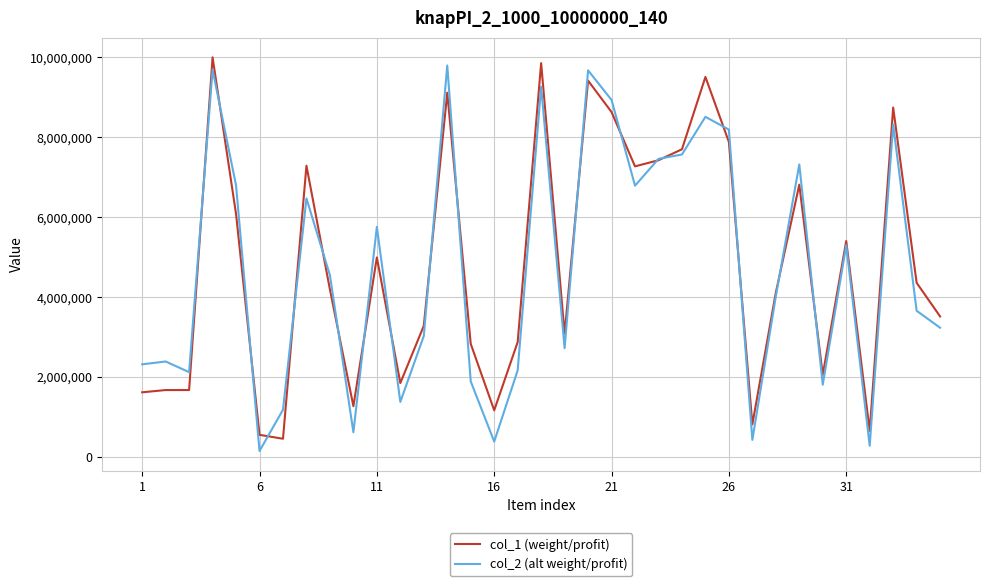

What is the maximum value for col_2 (alt weight/profit)?

9793223